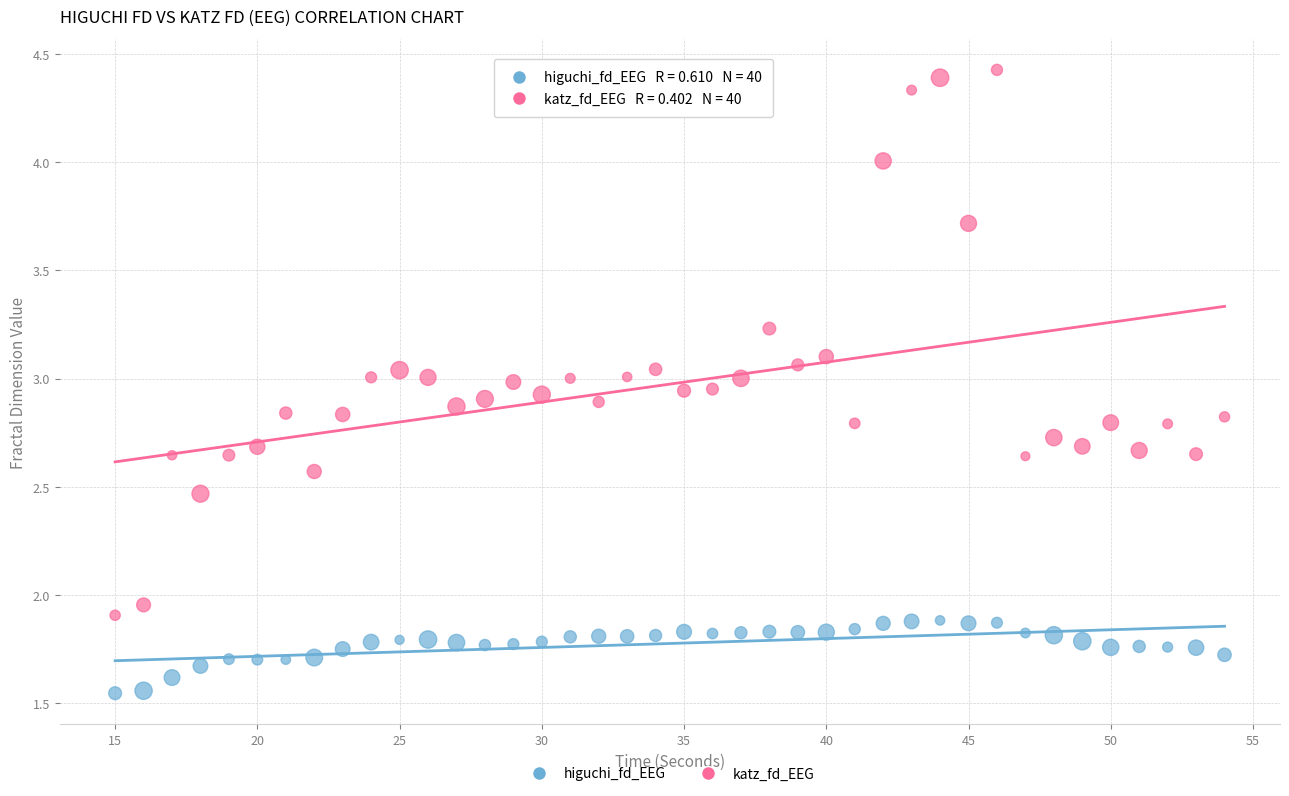

Across all data points, what is the range of X values (max minus min)?

39.0